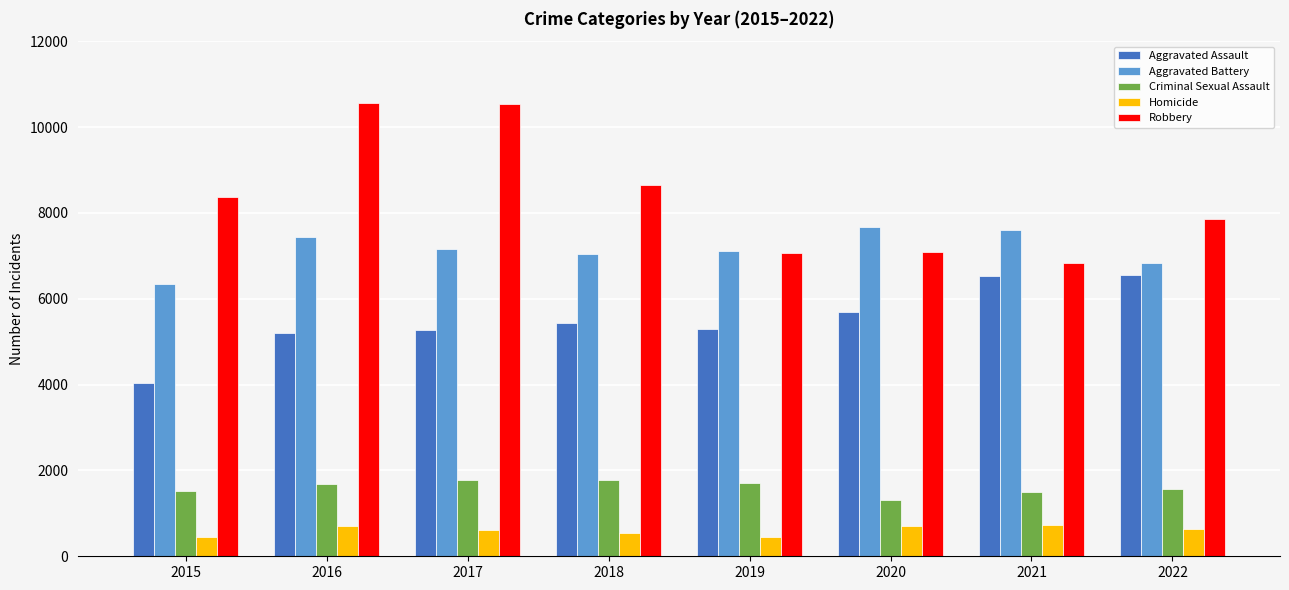

Does the chart contain any negative values?

No